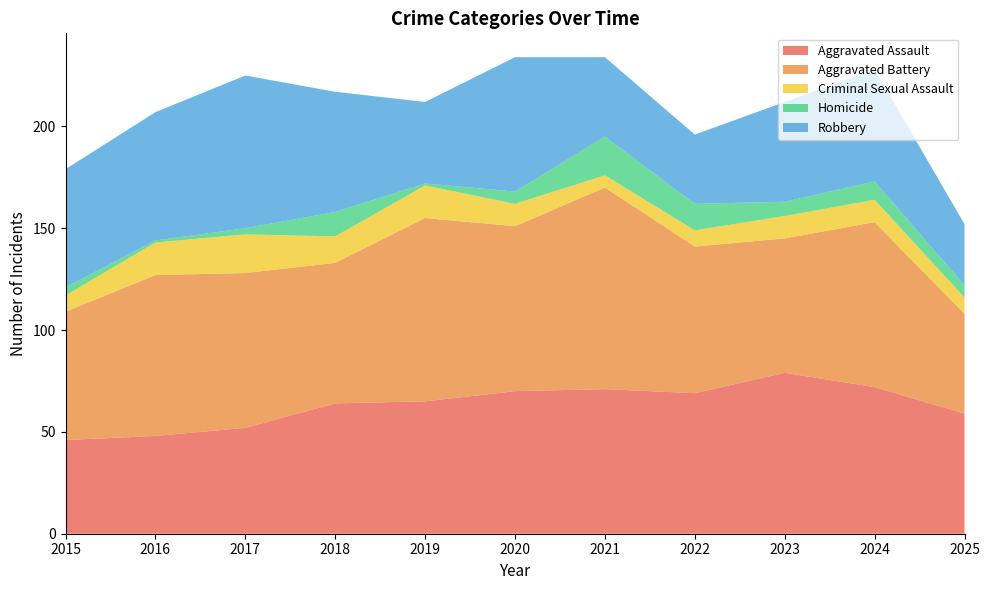

Reading left to right, what are all the values shown in this chart?

Aggravated Assault: 2015=46	2016=48	2017=52	2018=64	2019=65	2020=70	2021=71	2022=69	2023=79	2024=72	2025=59
Aggravated Battery: 2015=63	2016=79	2017=76	2018=69	2019=90	2020=81	2021=99	2022=72	2023=66	2024=81	2025=49
Criminal Sexual Assault: 2015=8	2016=16	2017=19	2018=13	2019=16	2020=11	2021=6	2022=8	2023=11	2024=11	2025=8
Homicide: 2015=4	2016=1	2017=3	2018=12	2019=1	2020=6	2021=19	2022=13	2023=7	2024=9	2025=6
Robbery: 2015=58	2016=63	2017=75	2018=59	2019=40	2020=66	2021=39	2022=34	2023=49	2024=55	2025=30